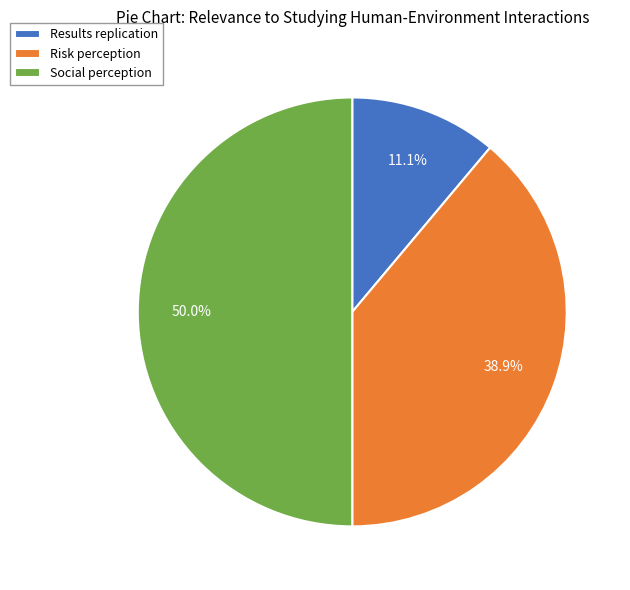

What percentage do Results replication and Social perception together represent?

61.1%